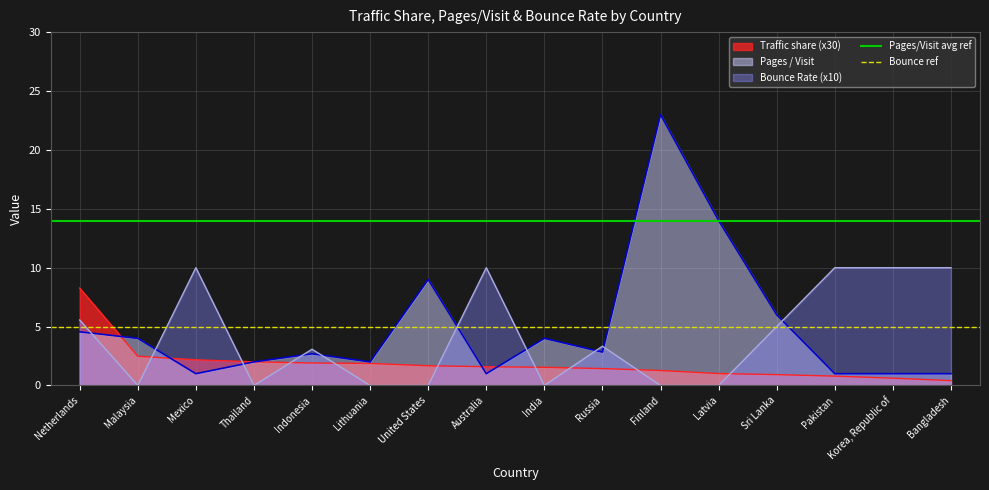

Rank the categories by Traffic share (x30) value from highest to lowest.

Netherlands, Malaysia, Mexico, Thailand, Indonesia, Lithuania, United States, Australia, India, Russia, Finland, Latvia, Sri Lanka, Pakistan, Korea, Republic of, Bangladesh